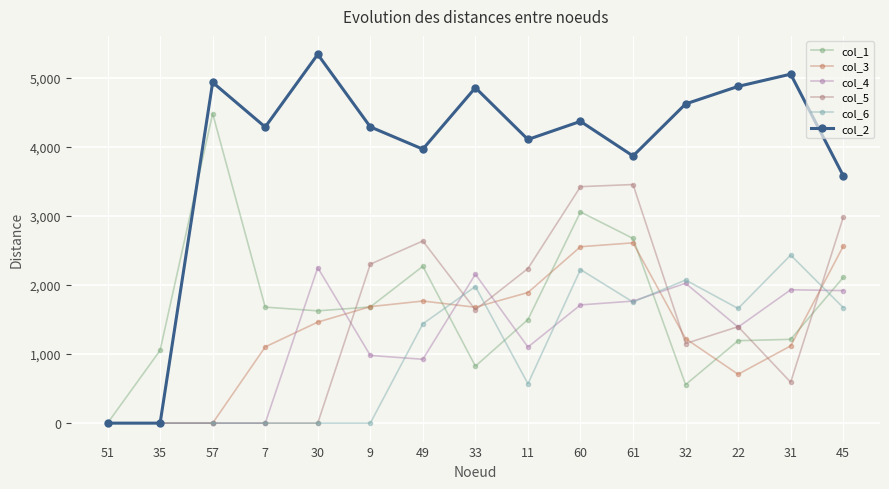

What is the label of the 9th point from the right?

49